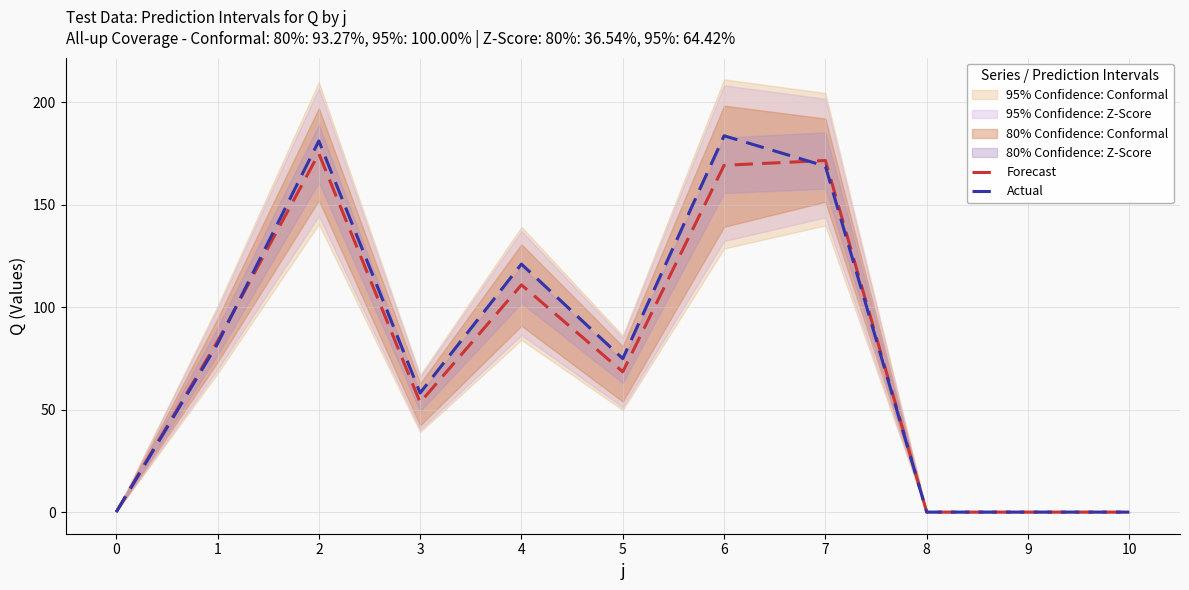

Which series changed the most between 0 and 2?

Actual